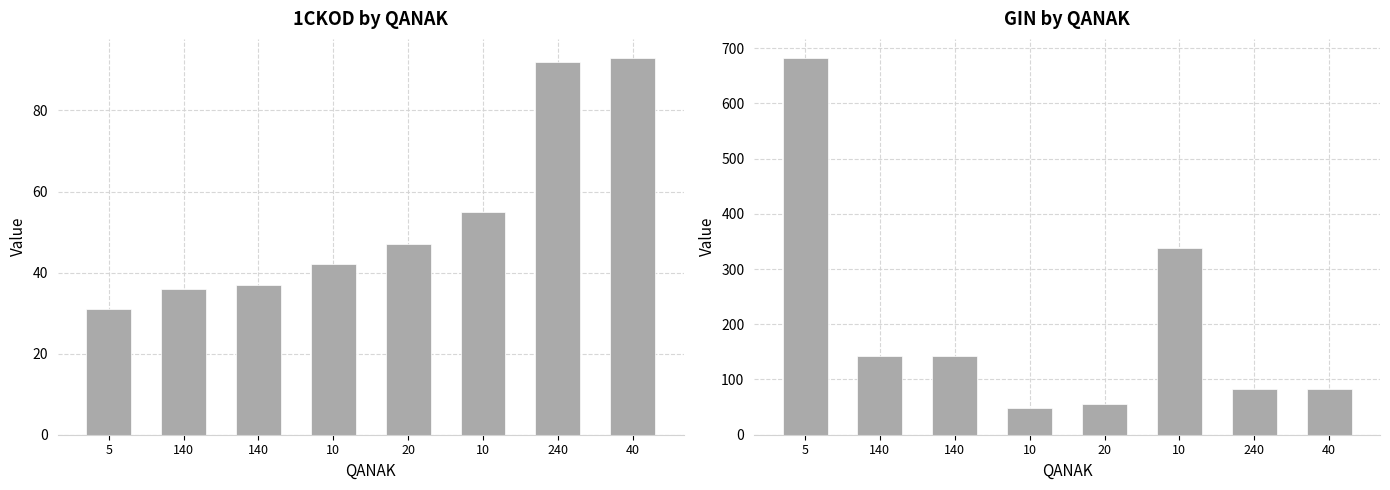

How many data points in GIN are above 142?

4